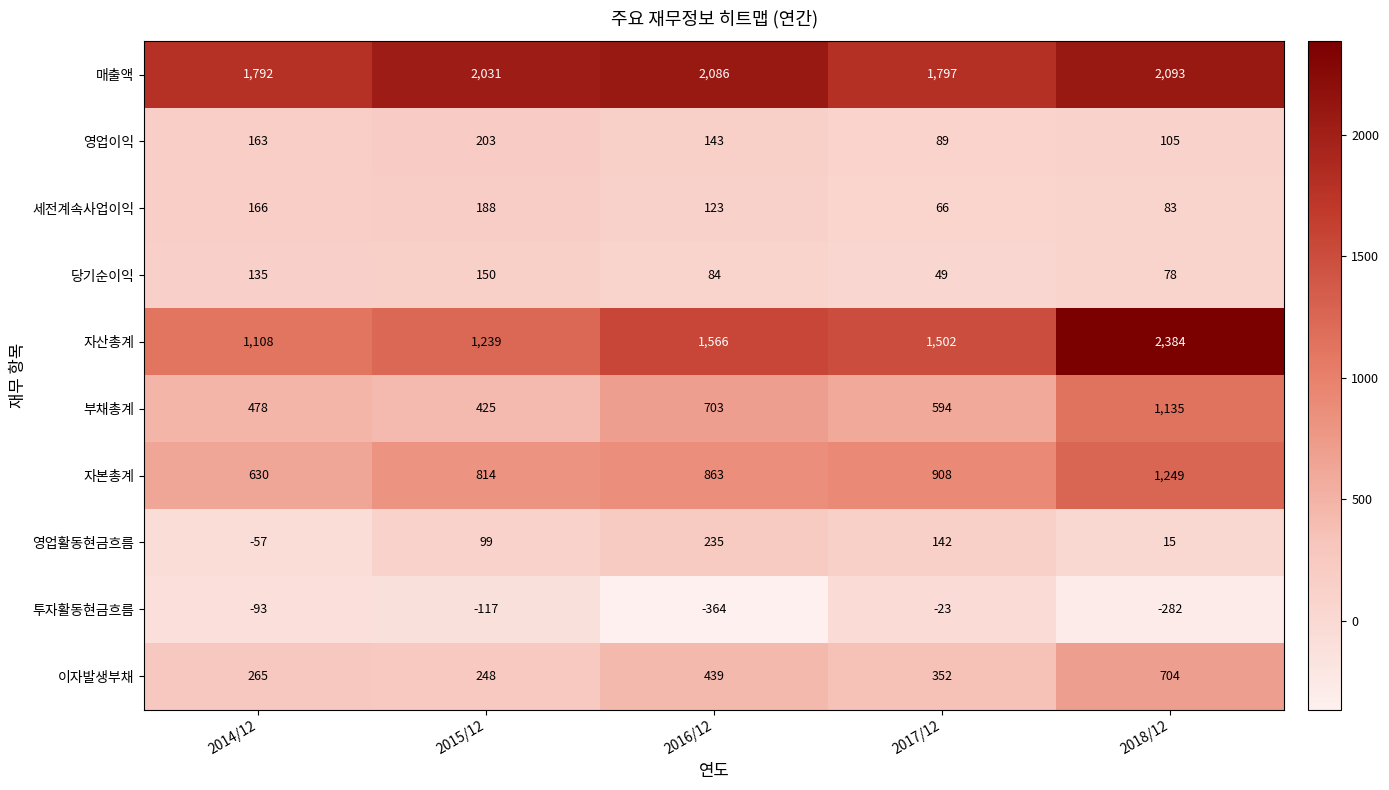

What is the total value across all series at 2017/12?

5476